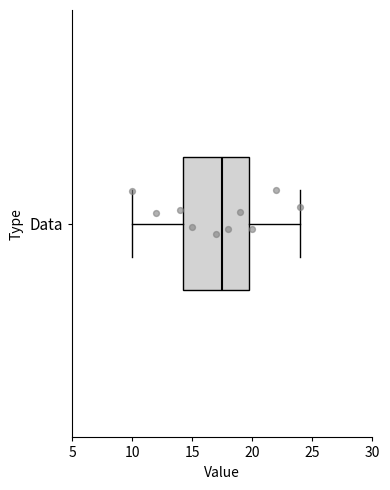

Transcribe this box plot: give where the median line is, the range the box spans, and where the two whiskers end, as read against the x-axis. The values are not printed on the chart, so give them approximately, as read against the axis.

median 17.5, box 14.5 to 20.0, whiskers 10.0 to 24.0